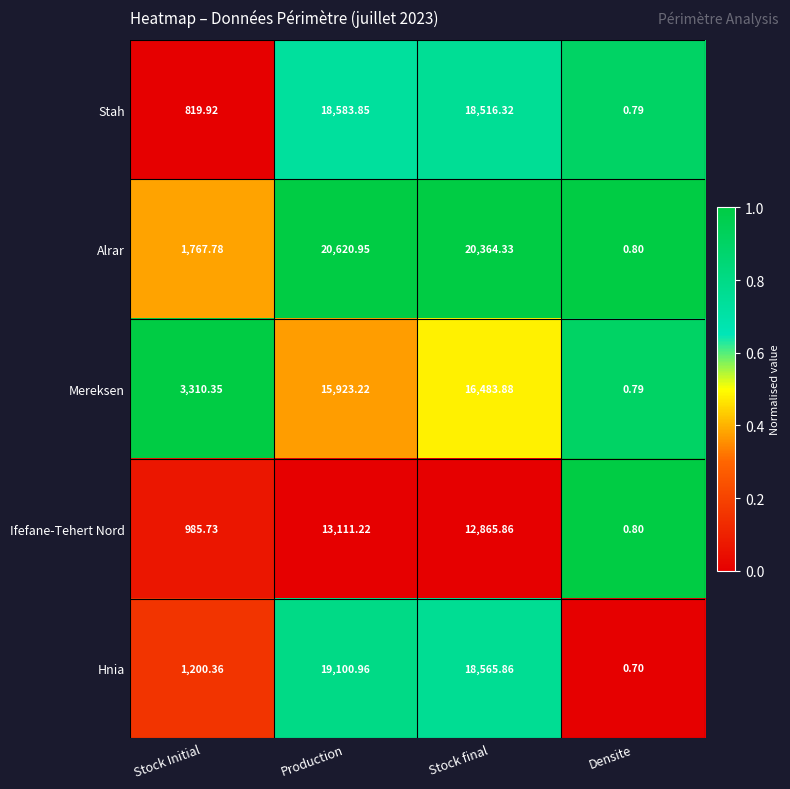

Rank the series at Production from highest to lowest value.

Alrar, Hnia, Stah, Mereksen, Ifefane-Tehert Nord